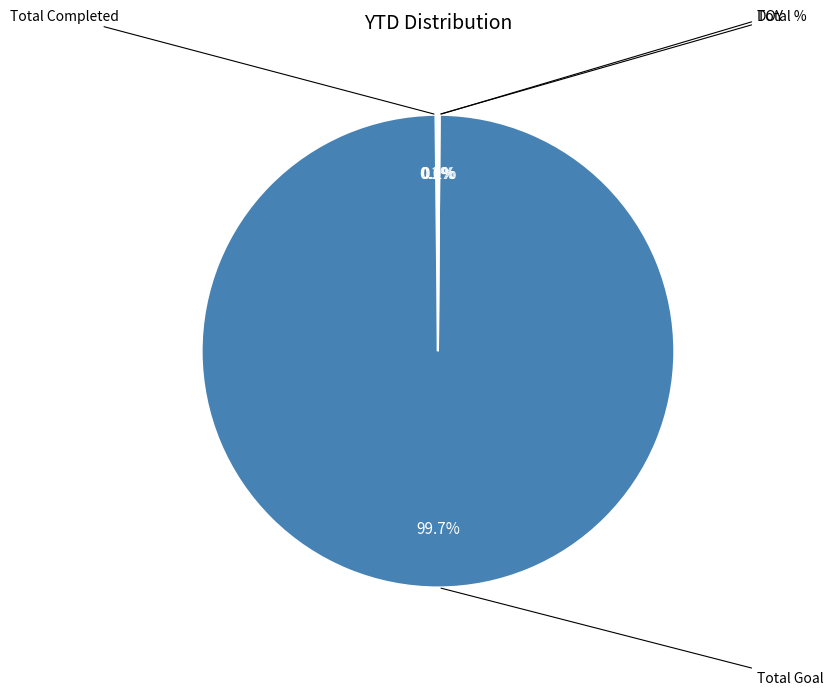

What is the largest slice in the pie chart?

Total Goal